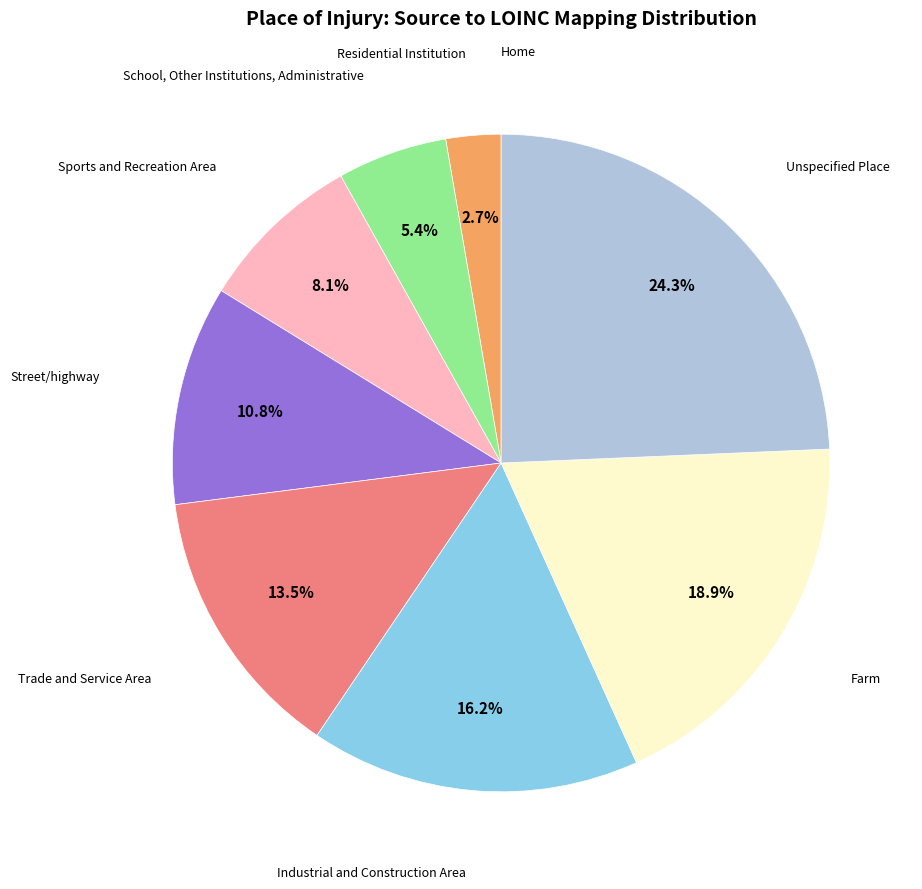

Count the number of slices in the pie.

9